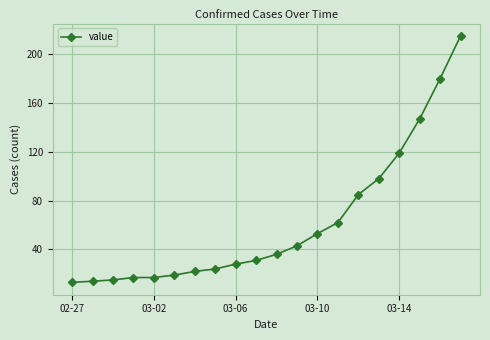

What is the value of the 5th point from the left?

17